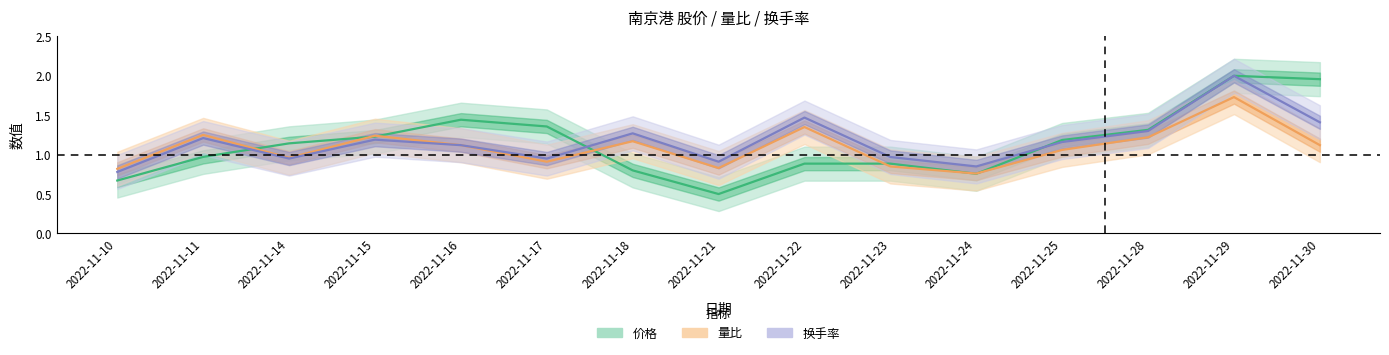

Where is 换手率 nearest to the value 1?

2022-11-23